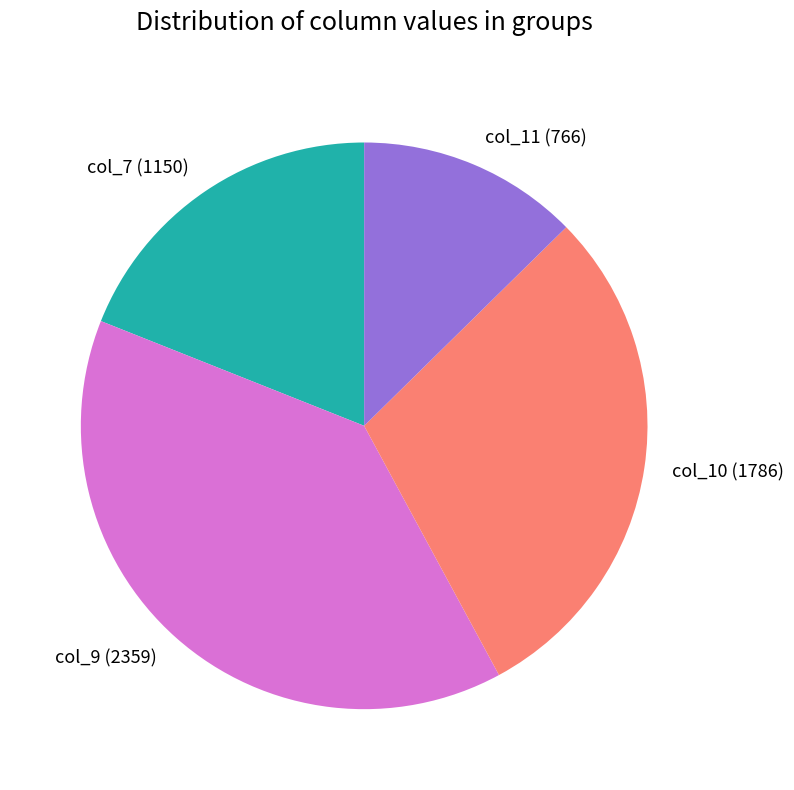

Count the number of slices in the pie.

4